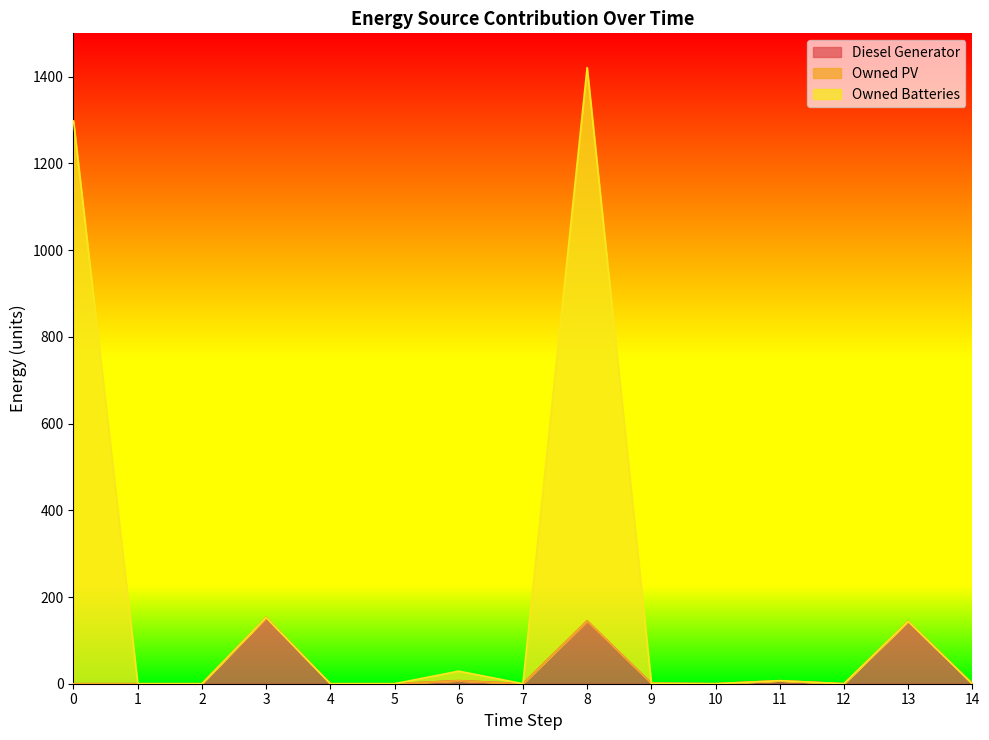

Which series has the largest total across all categories?

Owned Batteries